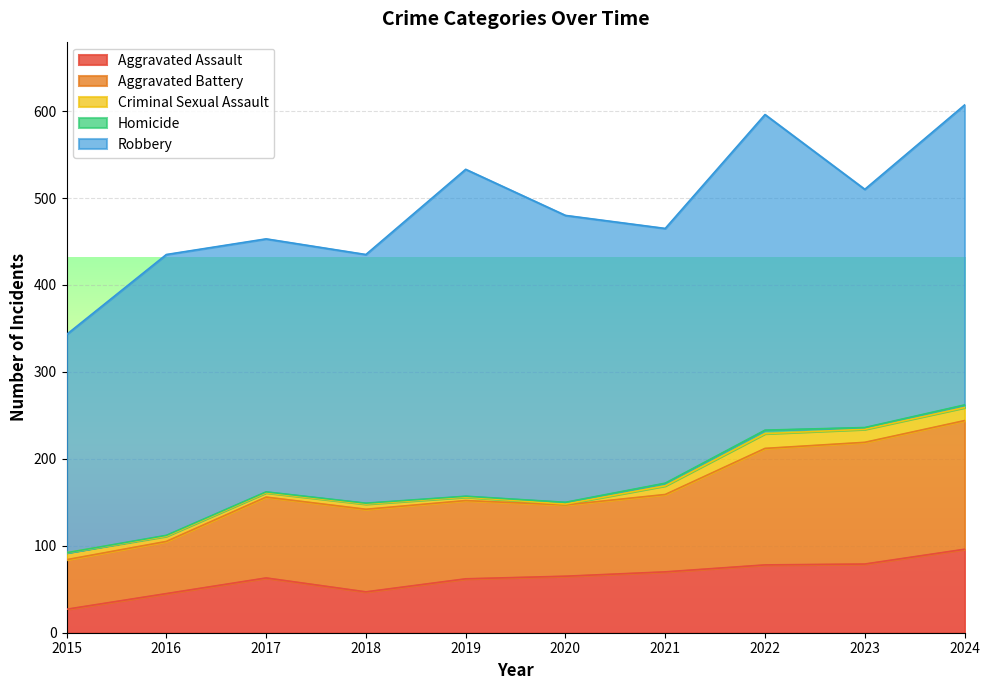

True or false: Aggravated Assault has more than 0 interior local peaks.

True